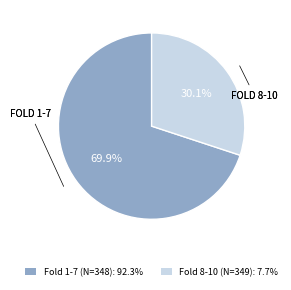

Does any single category account for the majority?

Yes